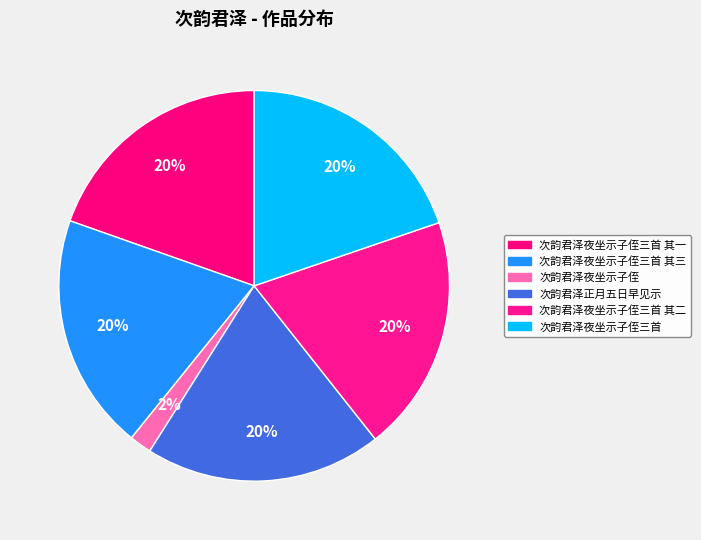

To the nearest percent, what is the difference between the largest and smallest slice percentages?

18%